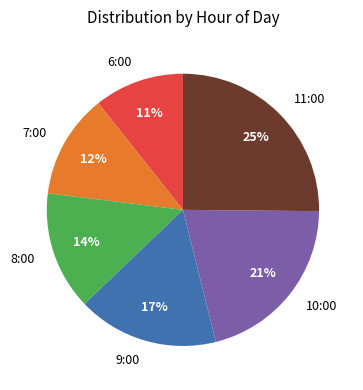

What percentage is the 9:00 slice, to the nearest percent?

17%